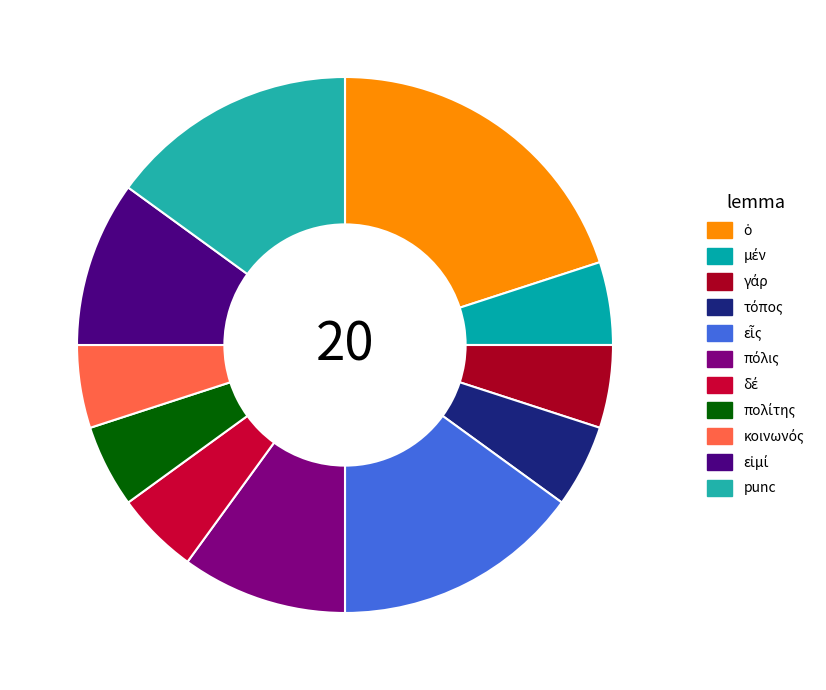

Does any single category account for the majority?

No